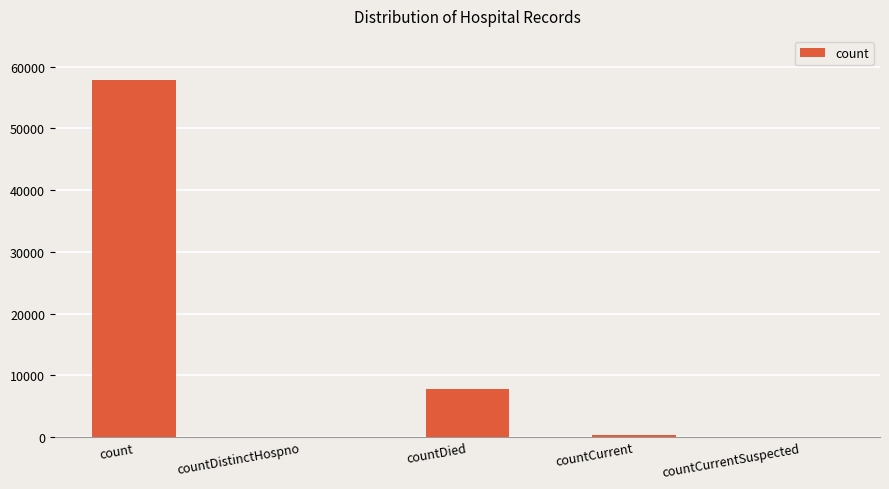

How many categories are shown in the chart?

5